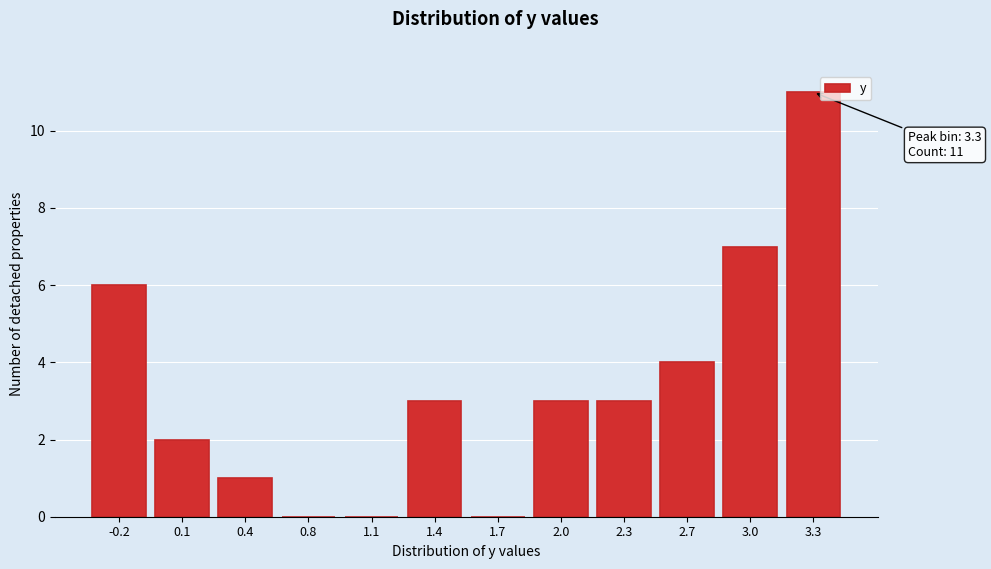

Reading right to left, list all the values displayed in this chart.

3.3=11	3.0=7	2.7=4	2.3=3	2.0=3	1.7=0	1.4=3	1.1=0	0.8=0	0.4=1	0.1=2	-0.2=6